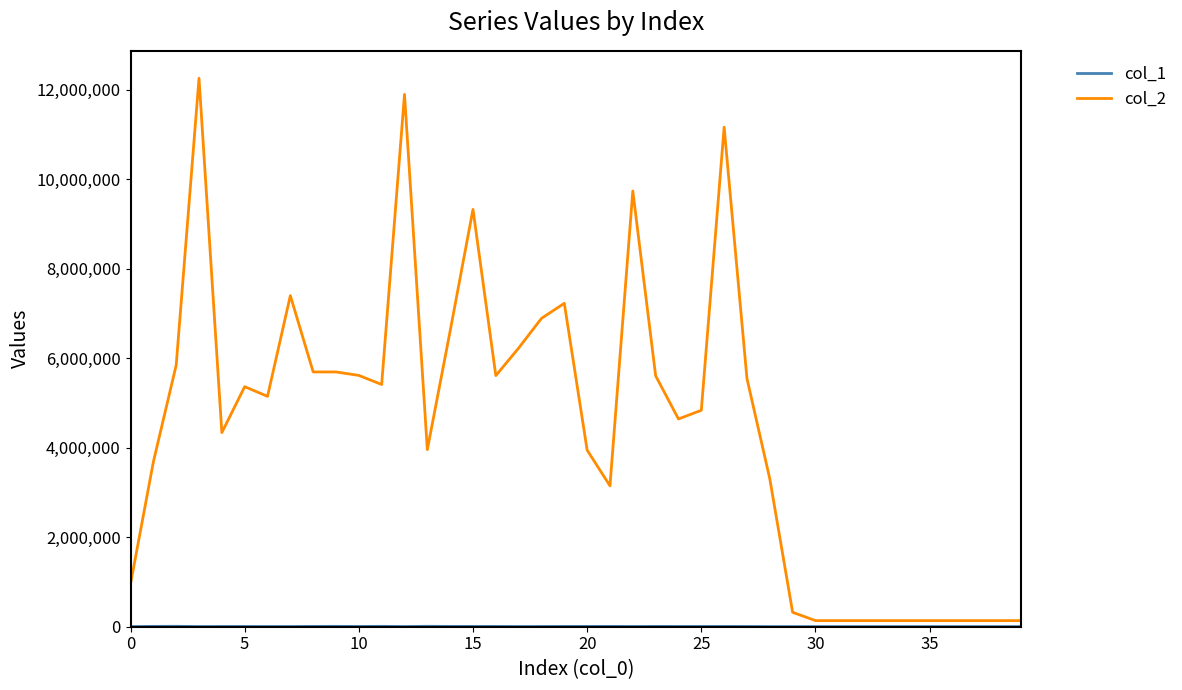

Which series has the largest total across all categories?

col_2